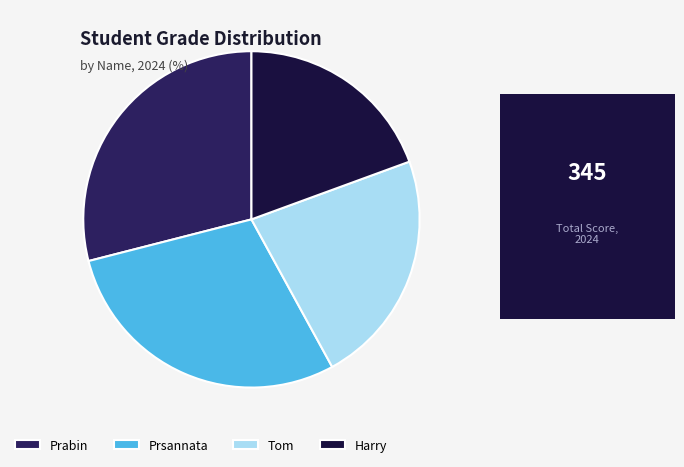

Is it true that Tom is 34% of the pie?

False